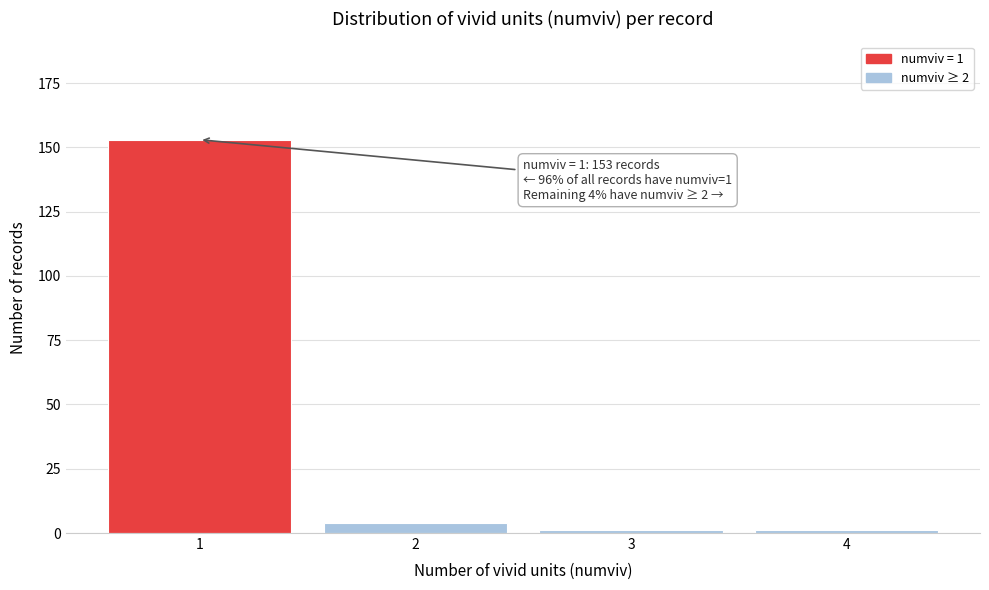

Reading right to left, list all the values displayed in this chart.

4=1	3=1	2=4	1=153